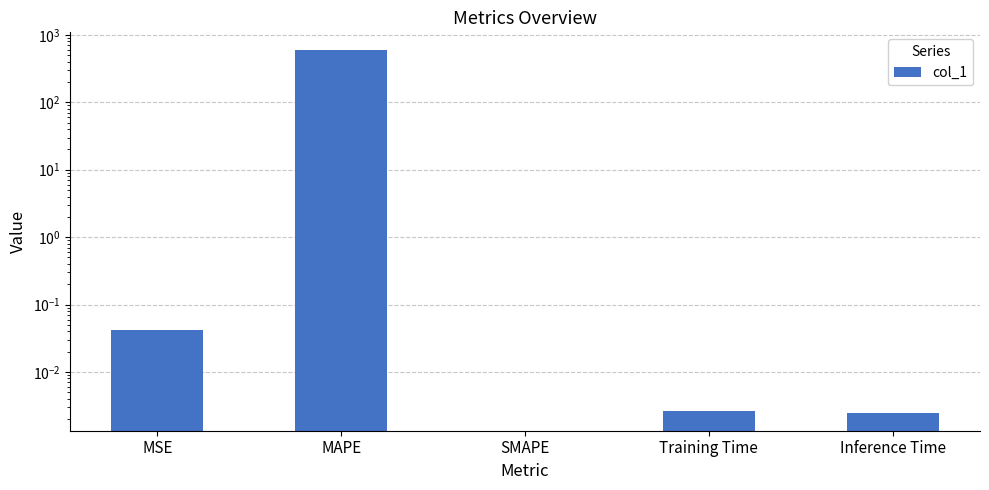

Rank the categories by value from highest to lowest.

MAPE, MSE, Training Time, Inference Time, SMAPE